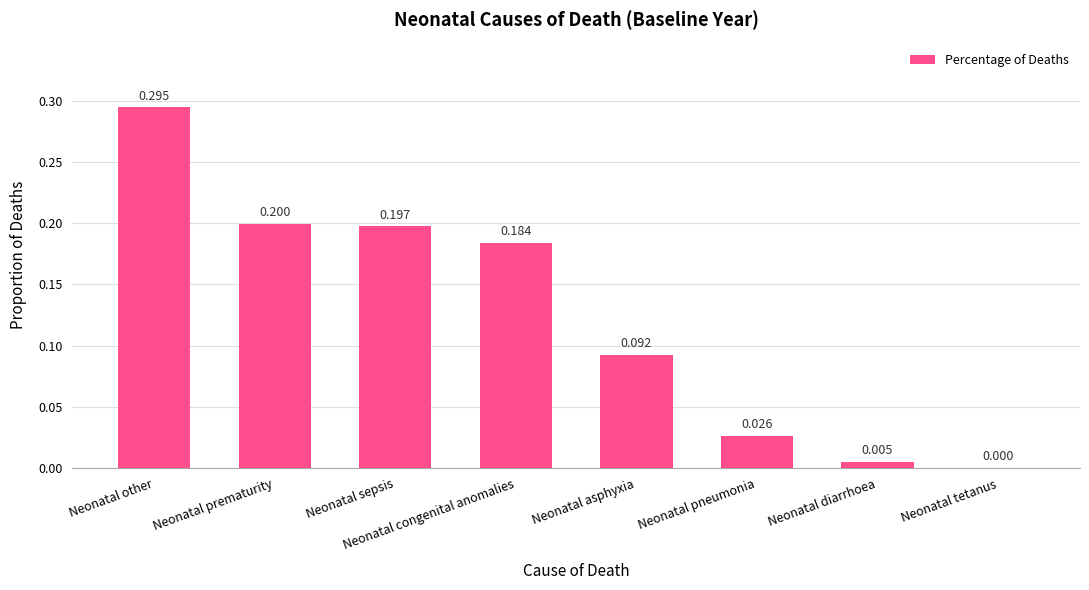

At which category does the chart reach its peak across all series?

Neonatal other